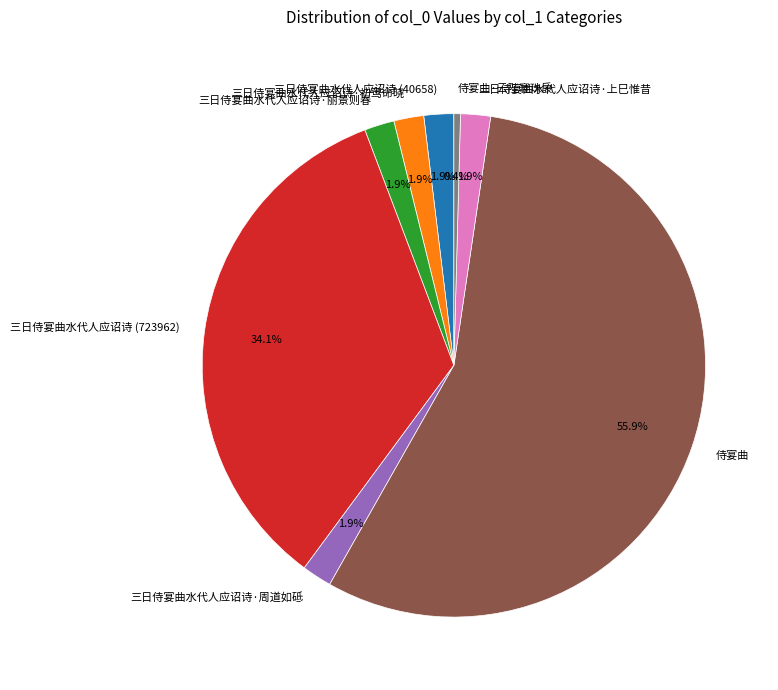

Which category accounts for the majority?

侍宴曲